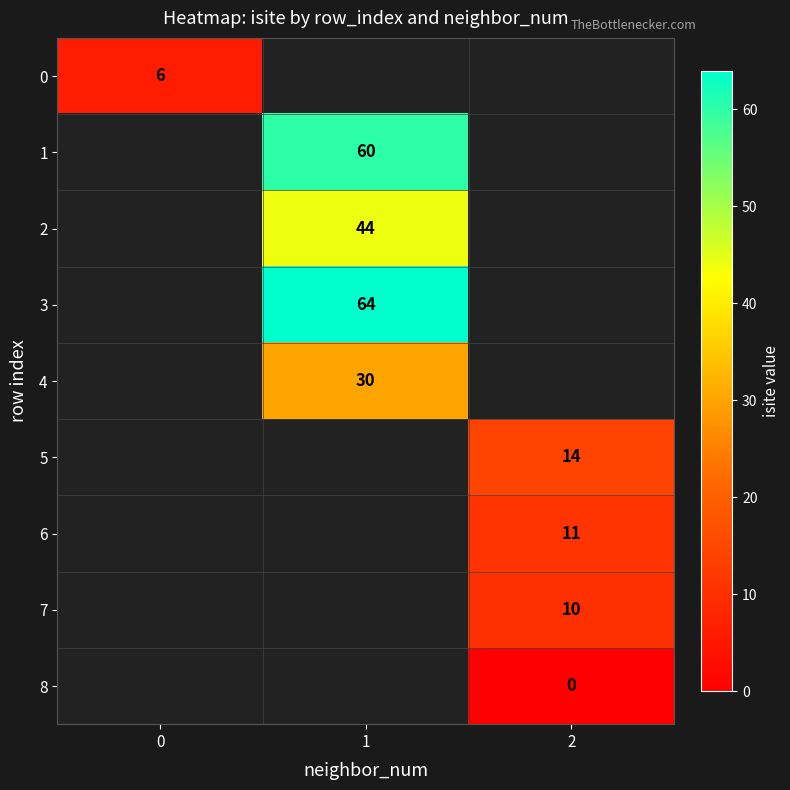

At how many categories does at least one series exceed 60?

1